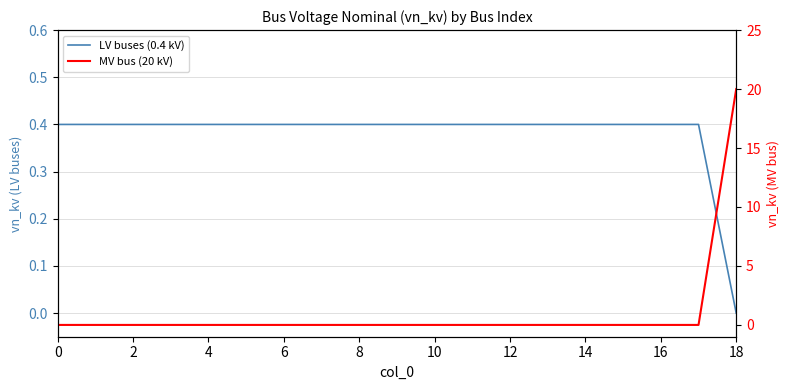

Is the value of LV buses (0.4 kV) at 0 greater than the value of MV bus (20 kV) at 18?

Yes